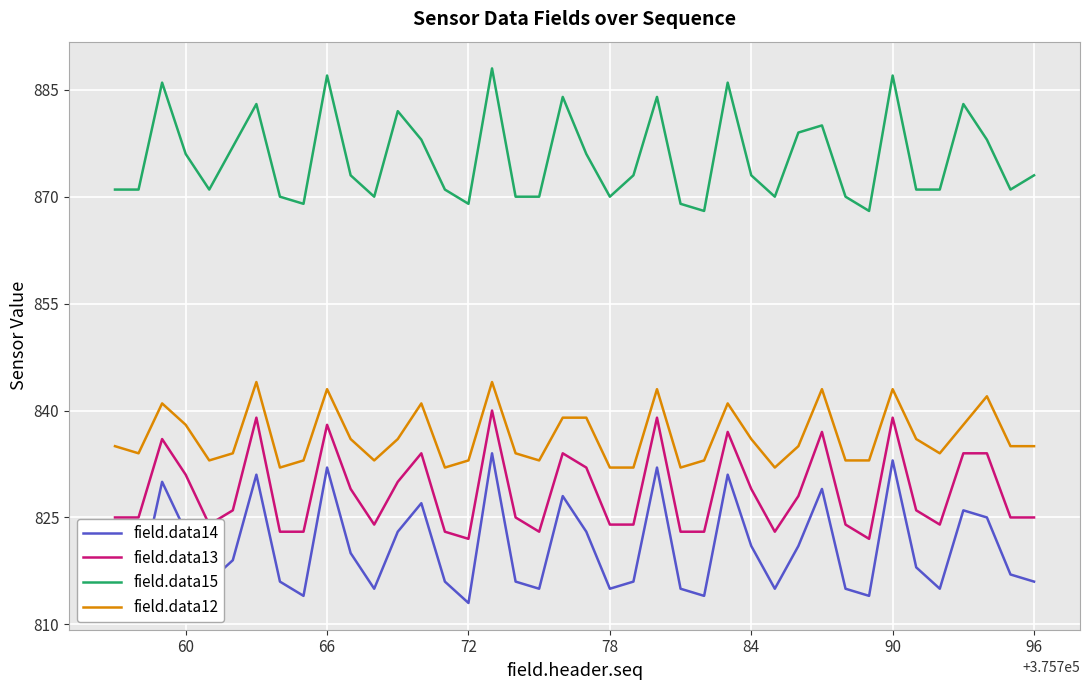

What is the greatest value displayed?

888